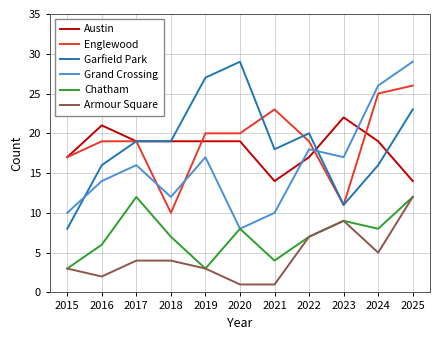

At which category does Englewood reach its first local valley?

2018